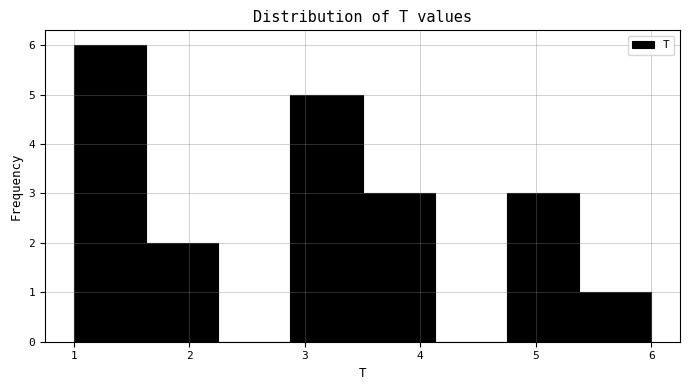

Over which range of the x-axis is the bar tallest?

1.0 to 1.6